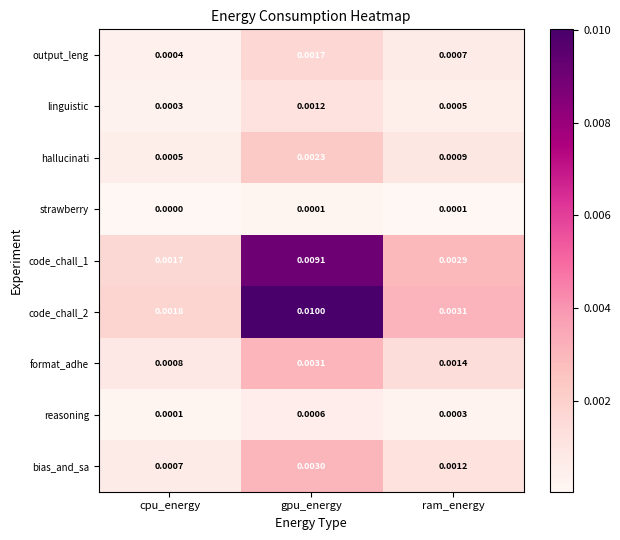

Which category has the highest value across all series?

gpu_energy